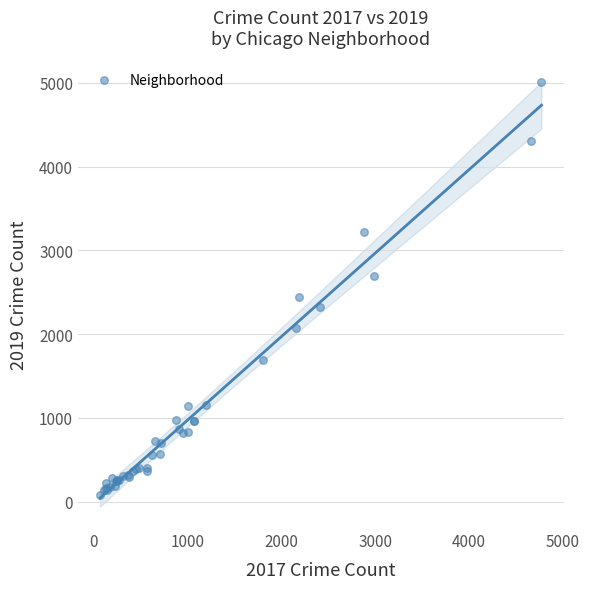

What Y value in the scatter plot is closest to 2542?

2441